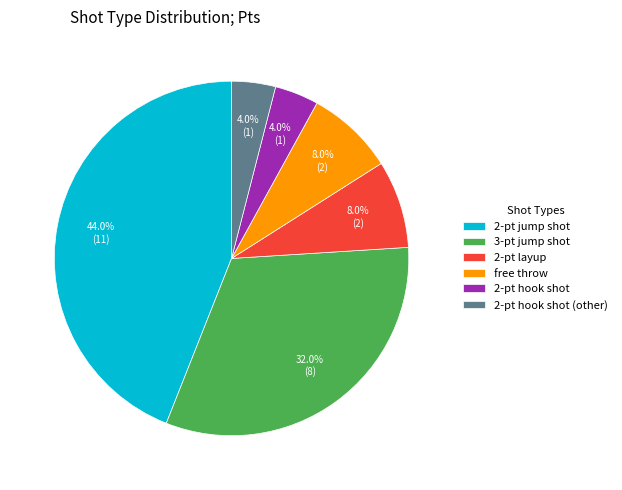

Which category has the biggest portion of the pie?

2-pt jump shot